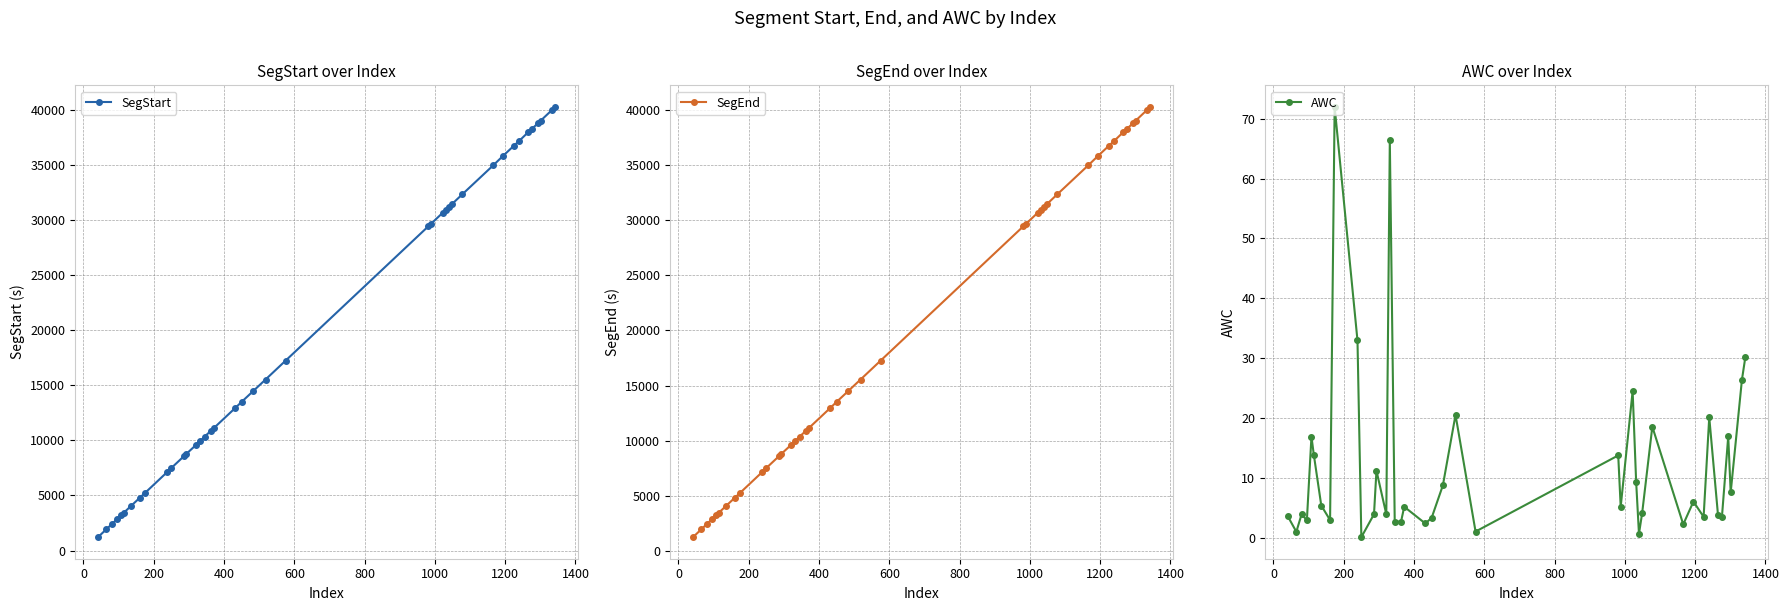

List the series in order of their peak value, lowest first.

AWC, SegStart, SegEnd